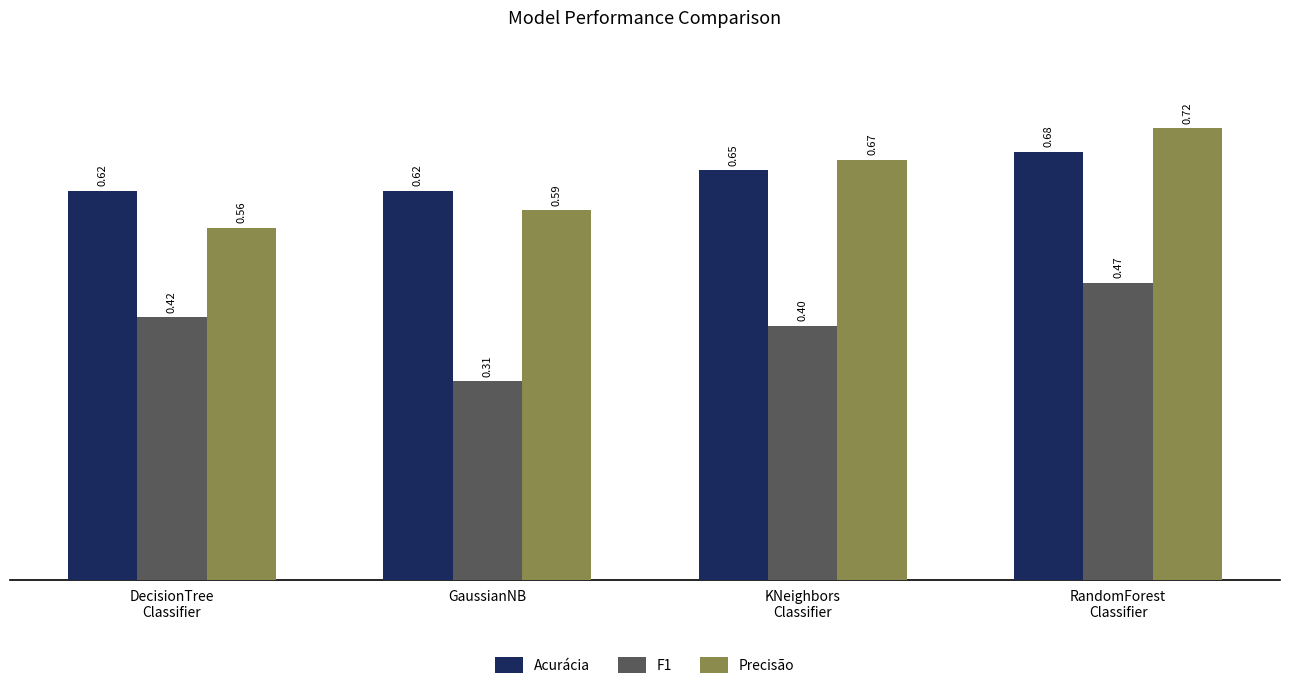

What is the sum of all Acurácia values?

2.6